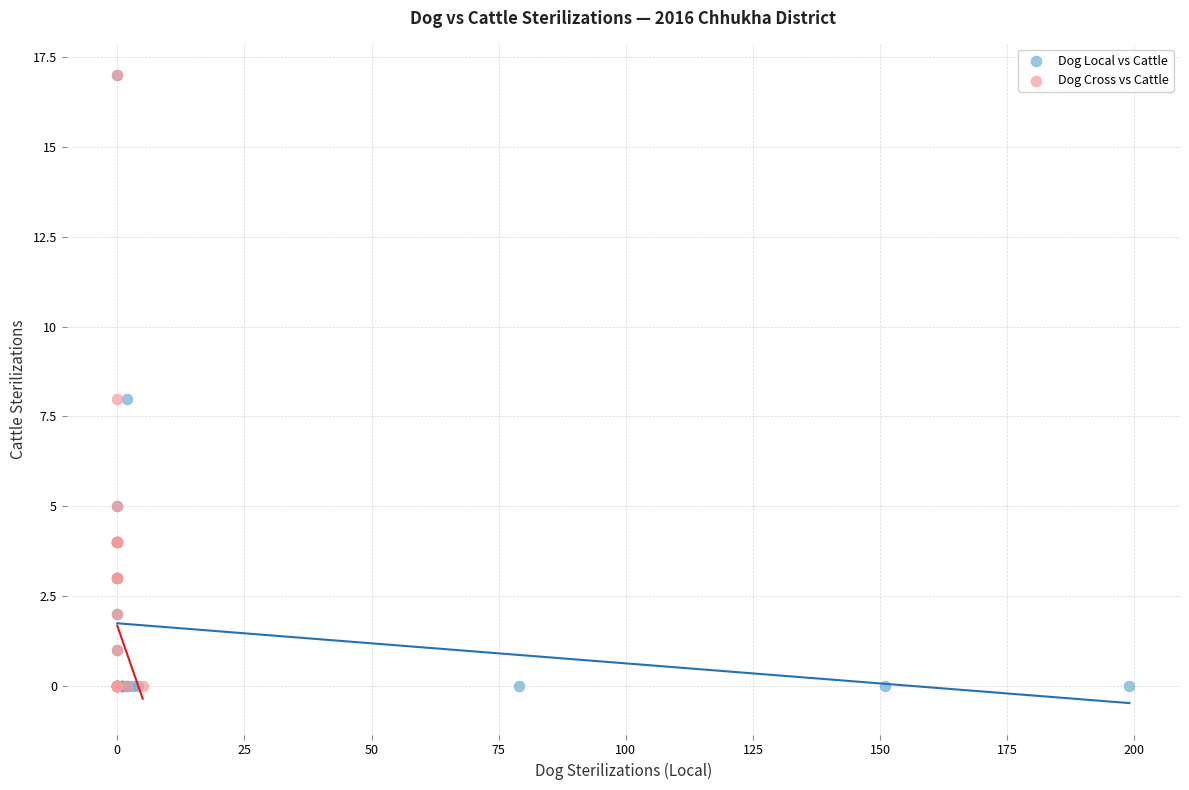

What are all the series names shown in the legend?

Dog Local vs Cattle, Dog Cross vs Cattle